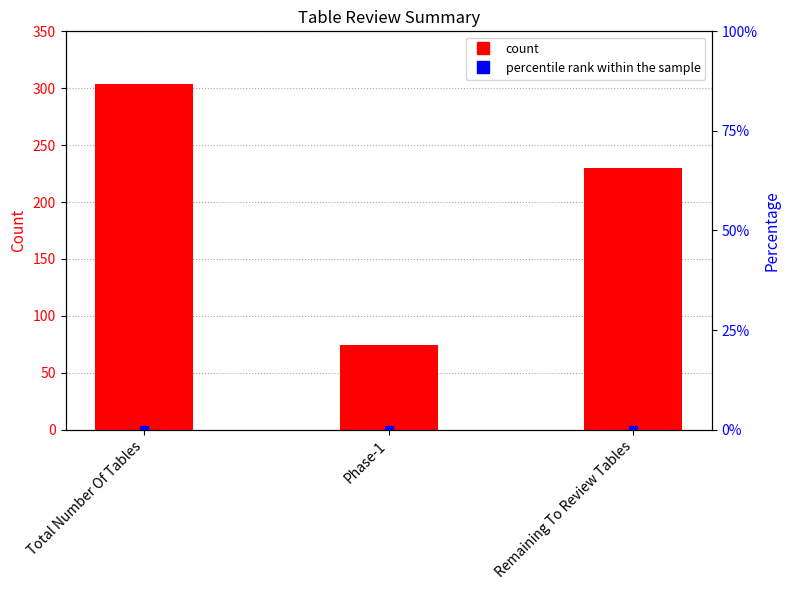

What is the difference between the maximum and minimum values?

230